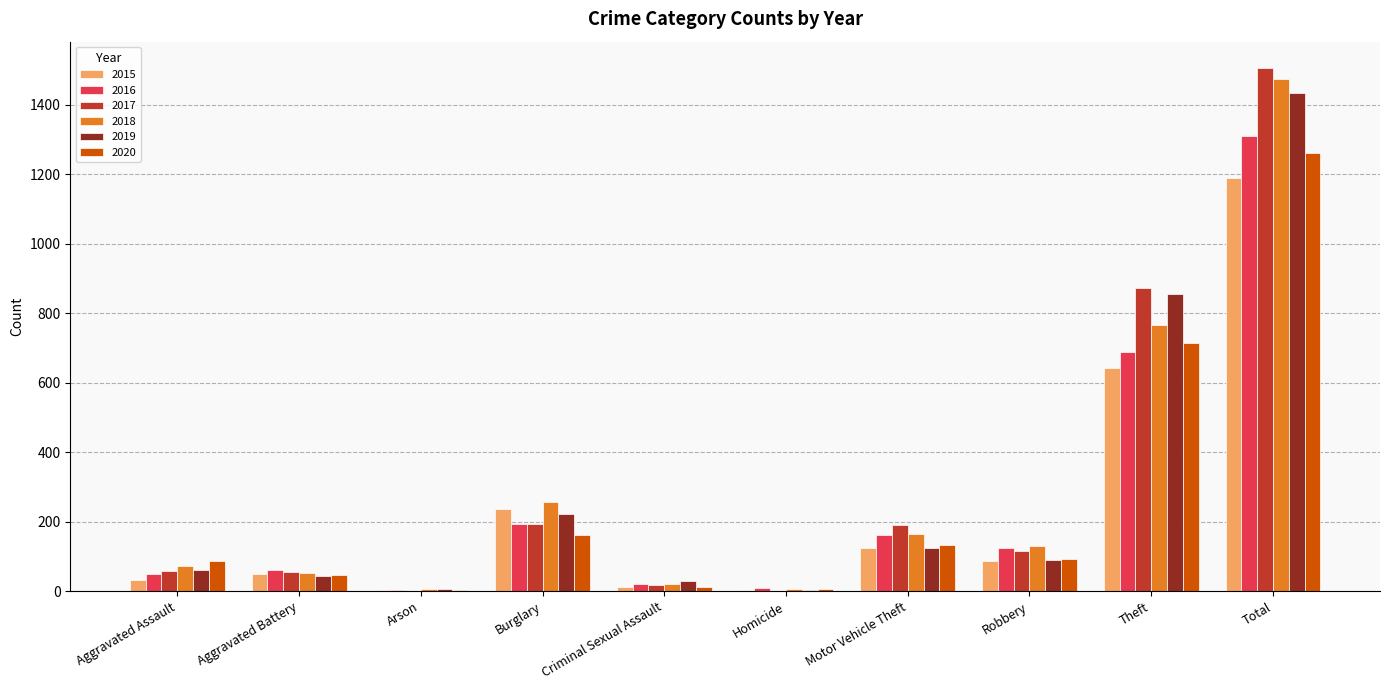

The 2018 series shows 73 at Burglary. True or false?

False